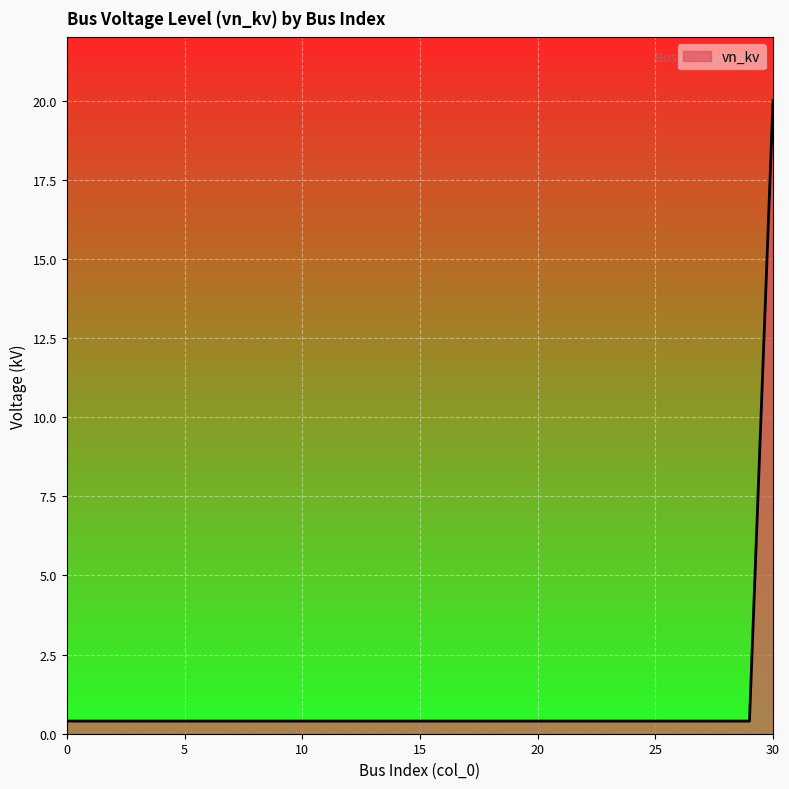

What is the greatest value displayed?

20.0